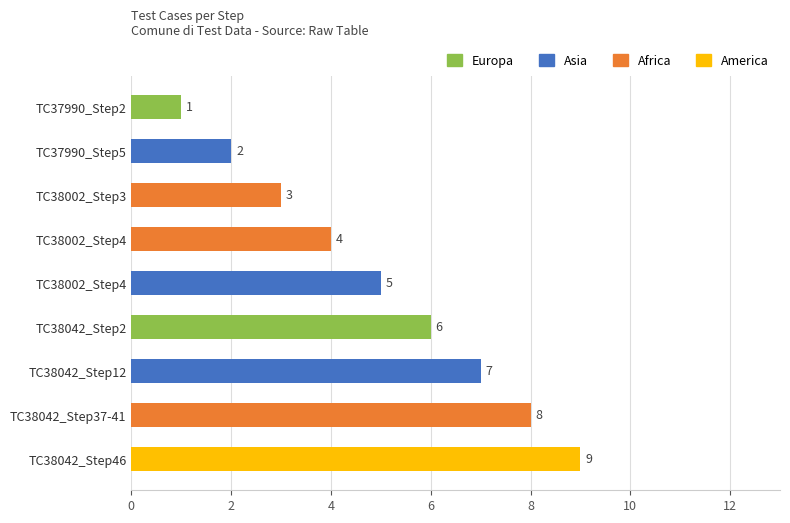

Does the chart contain any negative values?

No